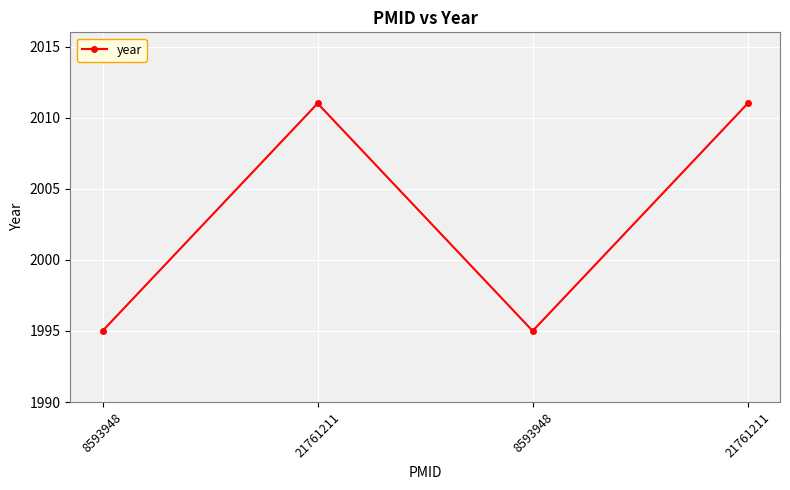

Count the number of categories in the chart.

4